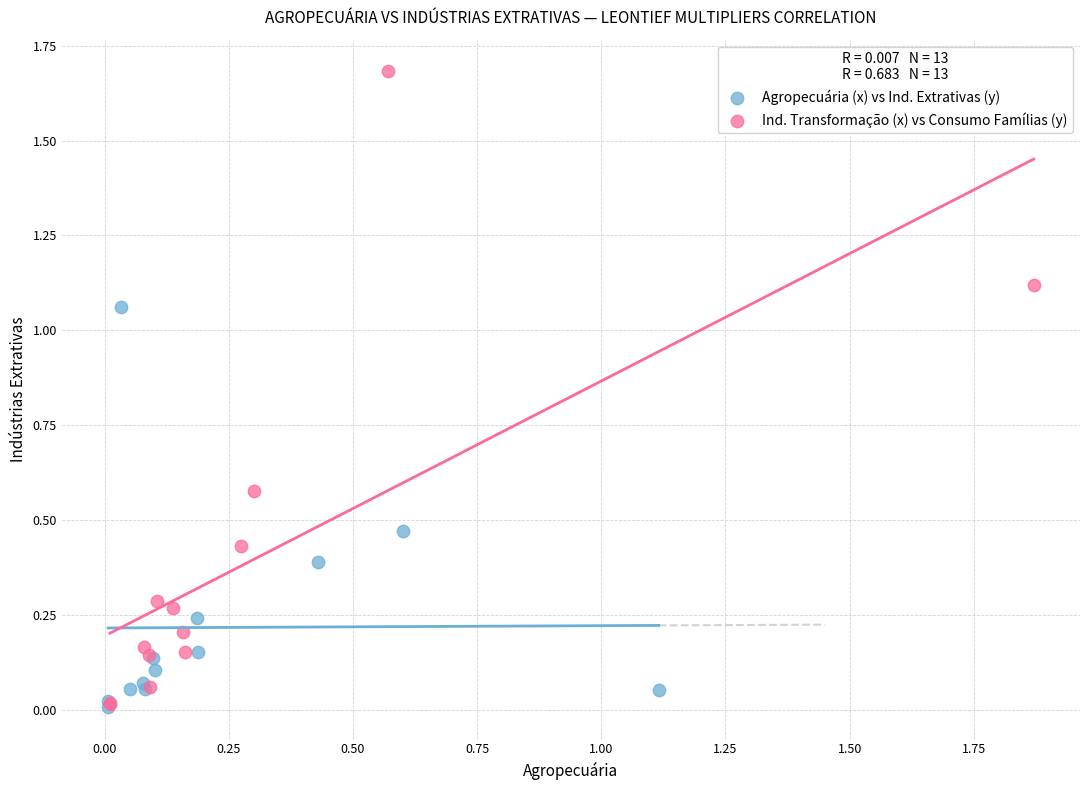

Which series has the largest Y range (max minus min)?

Ind. Transformação (x) vs Consumo Famílias (y)